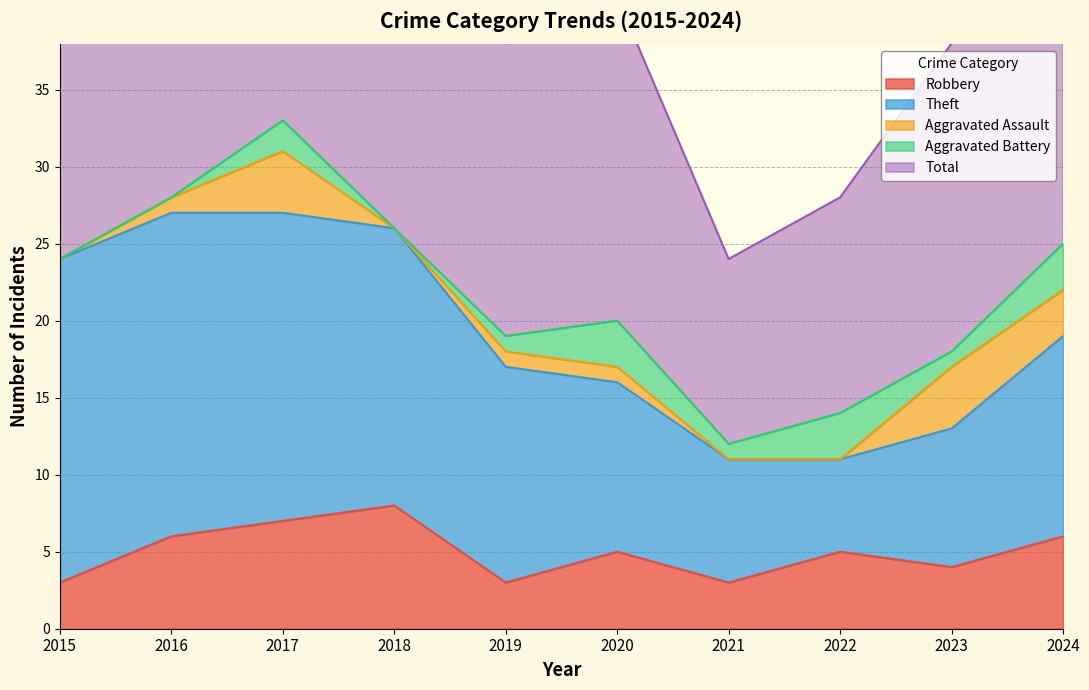

How many series are shown in this chart?

5